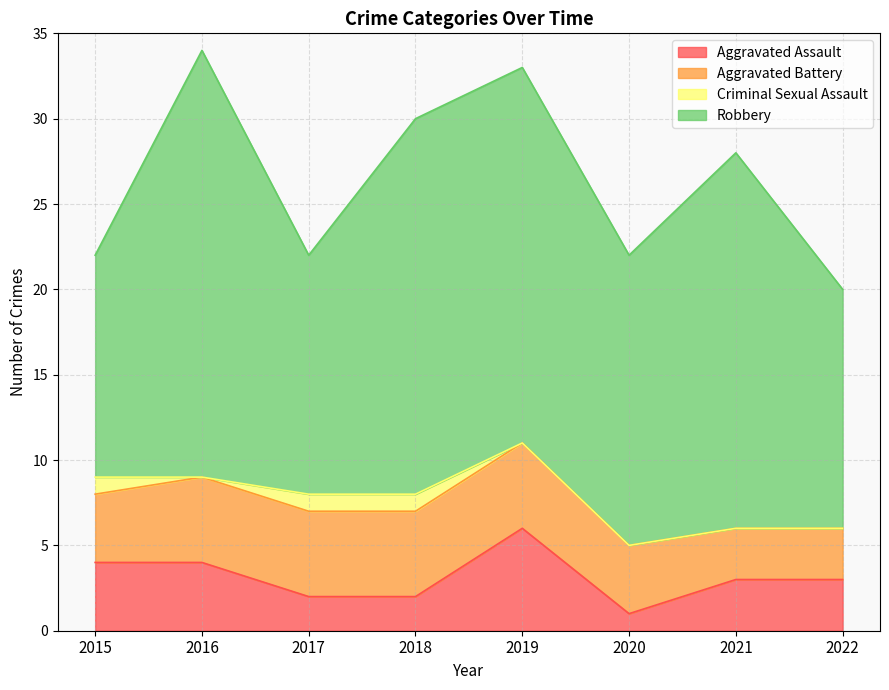

Between 2015 and 2019, which series saw the biggest shift?

Robbery